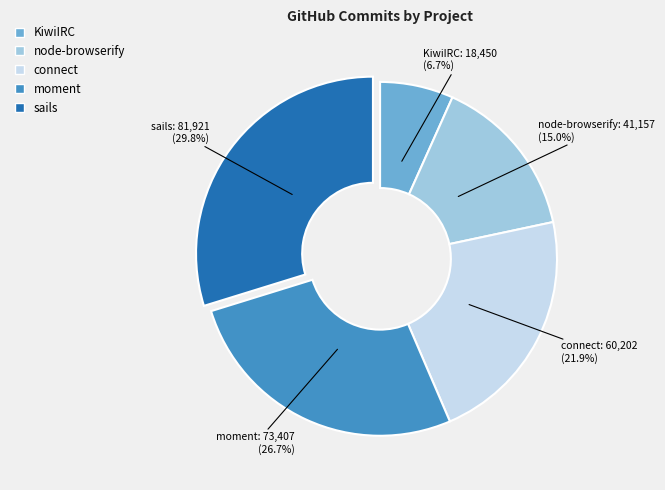

How many segments does this pie chart have?

5